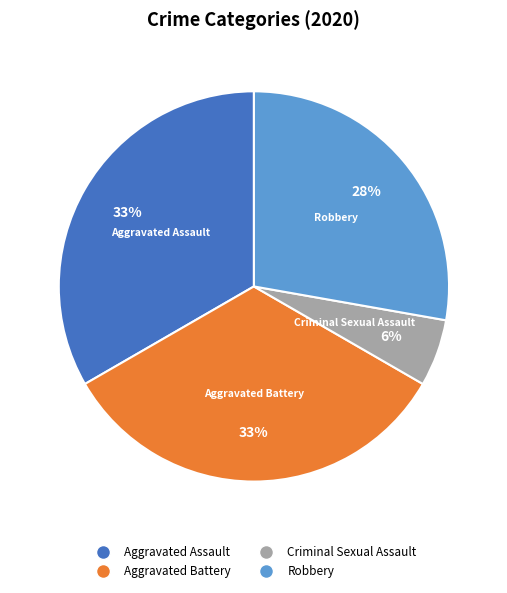

Is there a majority slice in this chart?

No